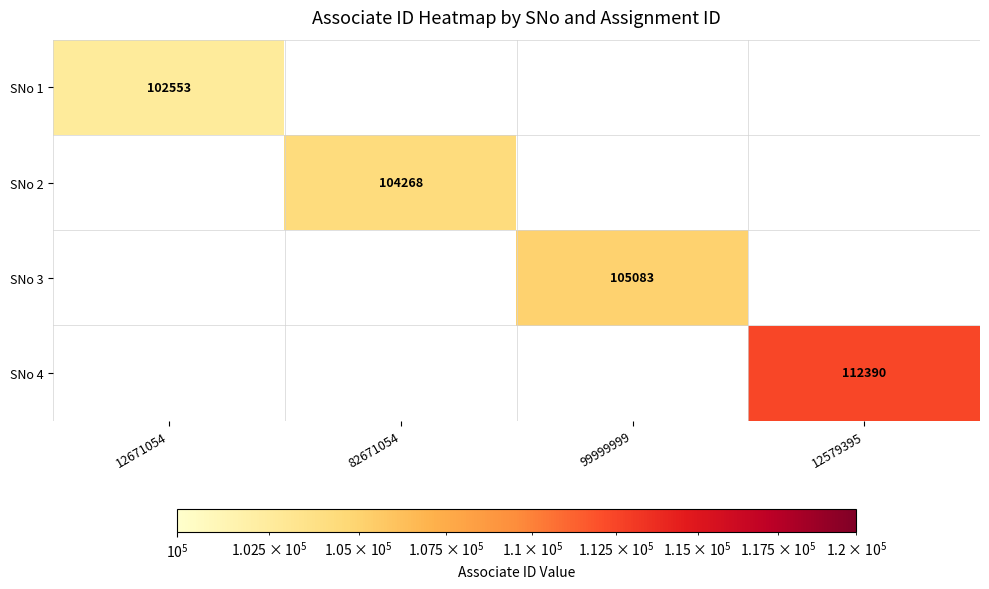

The value of SNo 4 at 12579395 is 31415. True or false?

False